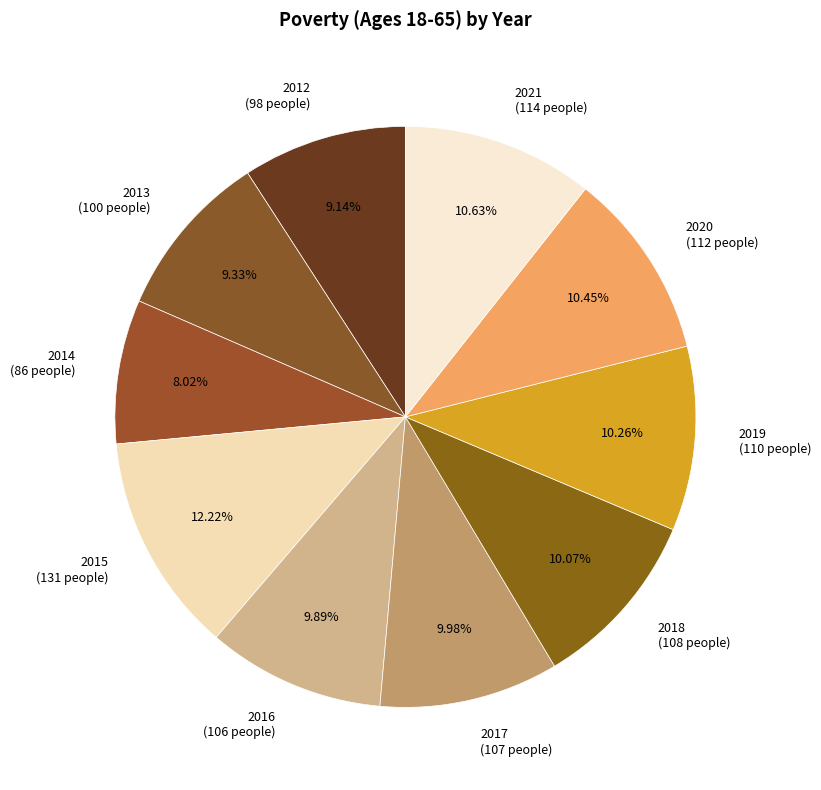

Count the number of slices in the pie.

10